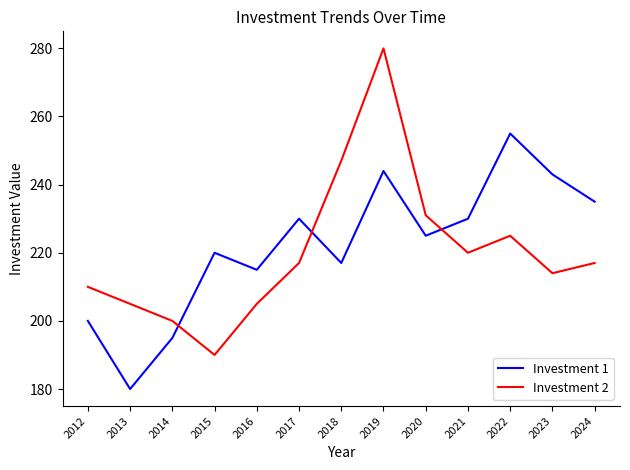

Reading right to left, transcribe all the data shown in this chart.

Investment 1: 235	243	255	230	225	244	217	230	215	220	195	180	200
Investment 2: 217	214	225	220	231	280	247	217	205	190	200	205	210